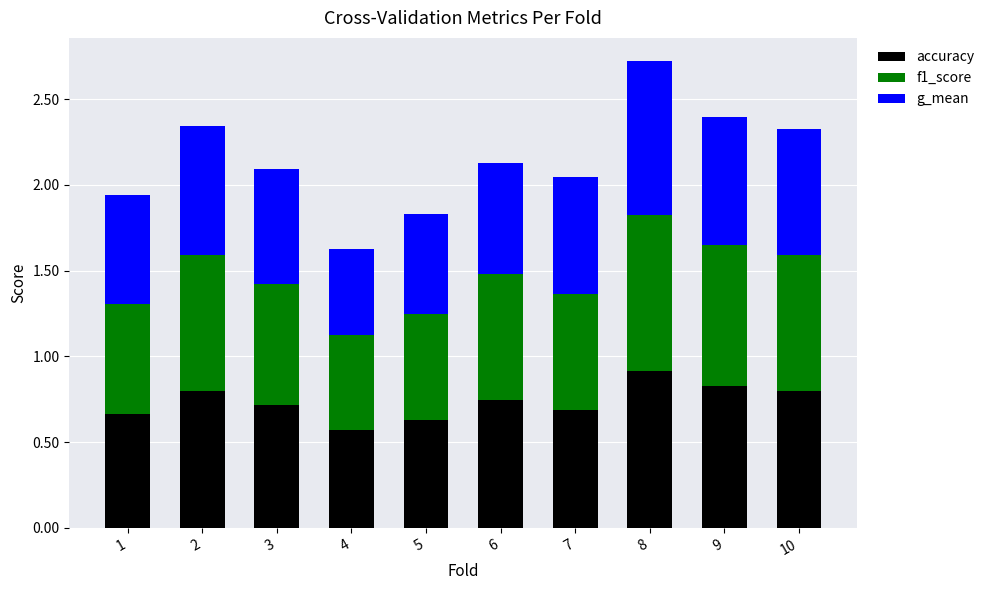

What is the highest value of the accuracy series?

0.9